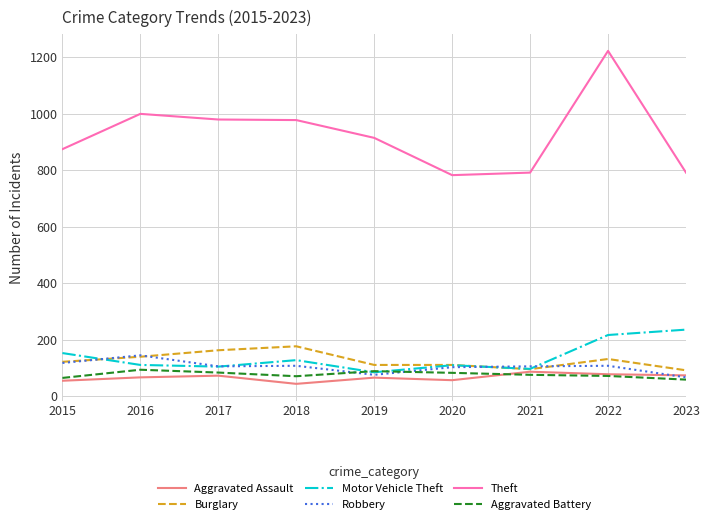

Which series has the widest spread of values?

Theft